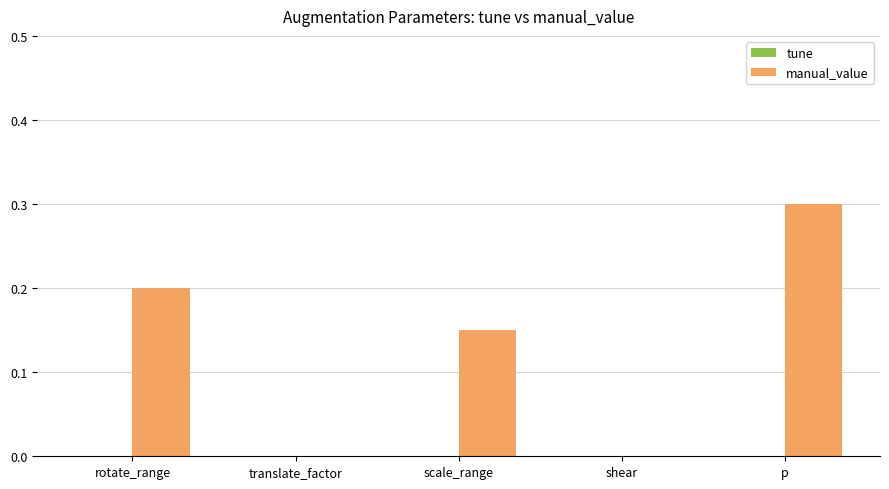

Are the bars horizontal?

No